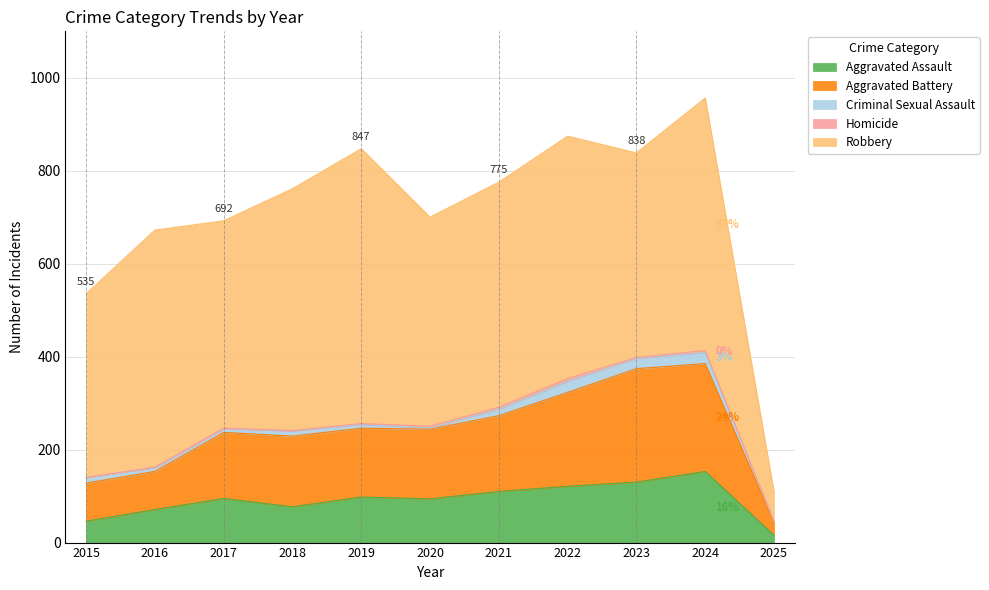

The Criminal Sexual Assault series shows 12 at 2015. True or false?

True